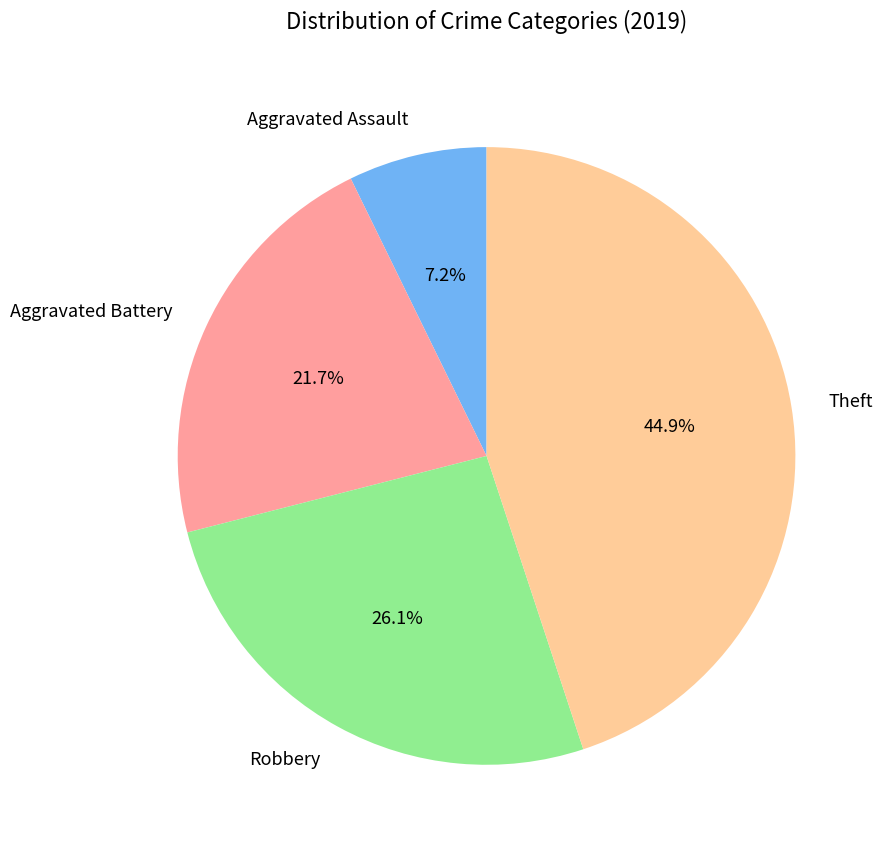

To the nearest percent, what portion does Theft represent?

45%